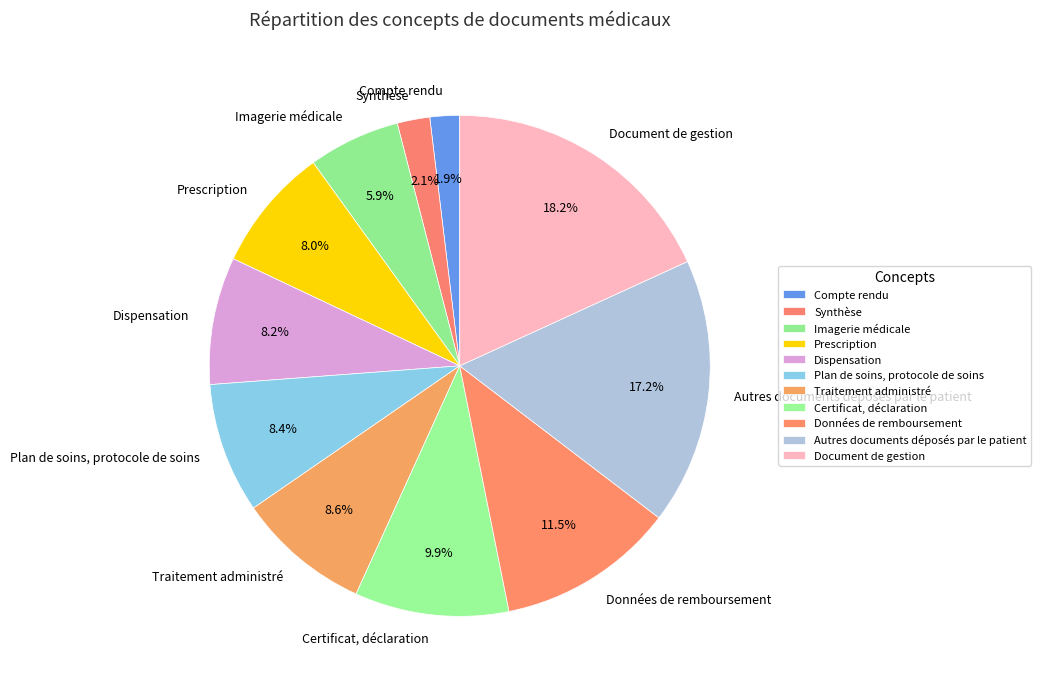

To the nearest percent, what portion does Synthèse represent?

2%